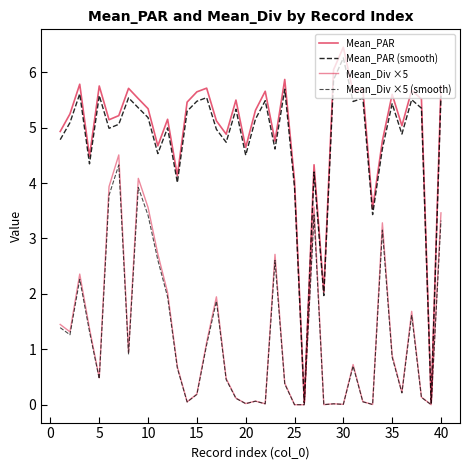

Does the chart display data point markers on the line(s)?

No